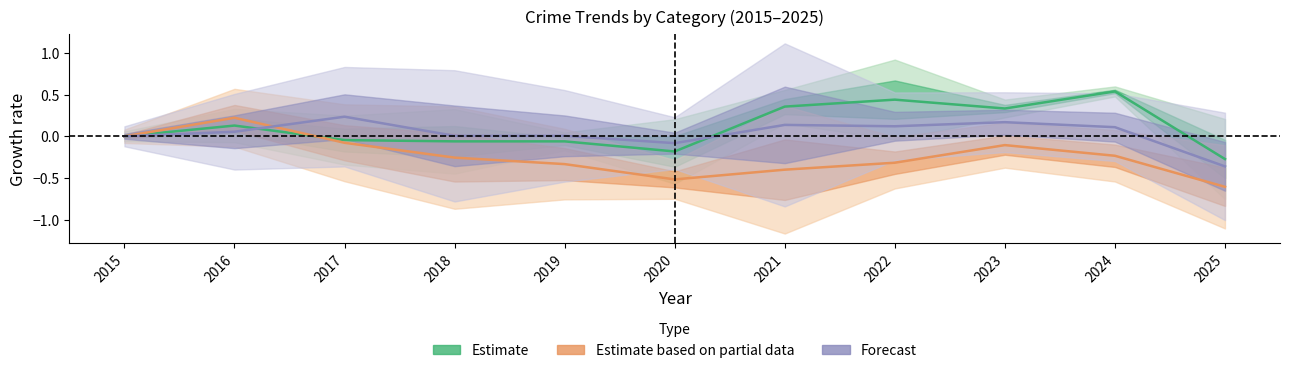

At which label is Estimate (Aggravated Assault) closest to 0?

2015